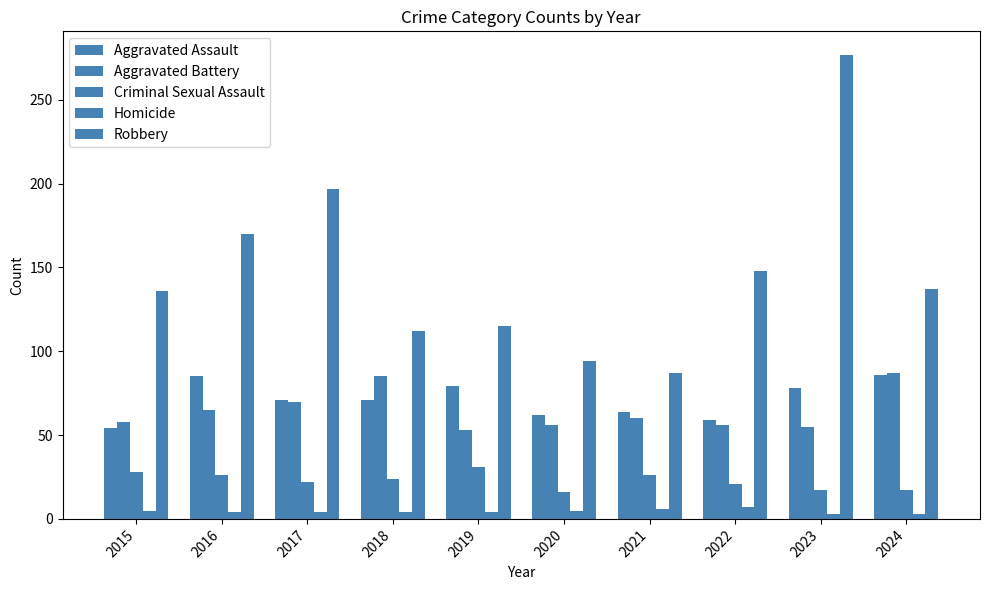

Which series has the largest range (max minus min)?

Robbery